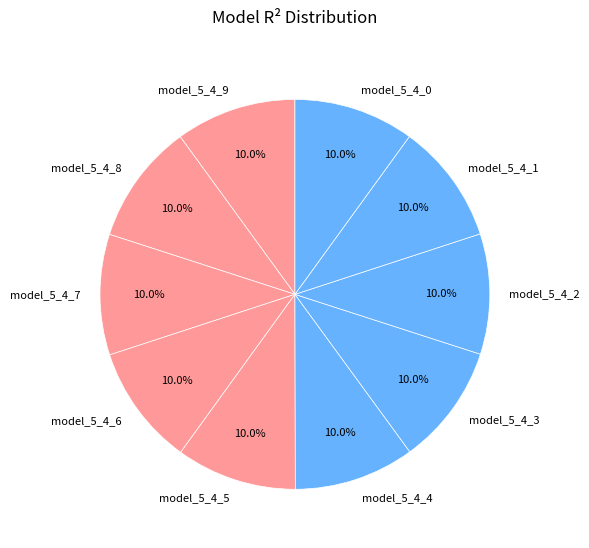

Is model_5_4_2 the majority of the pie?

No